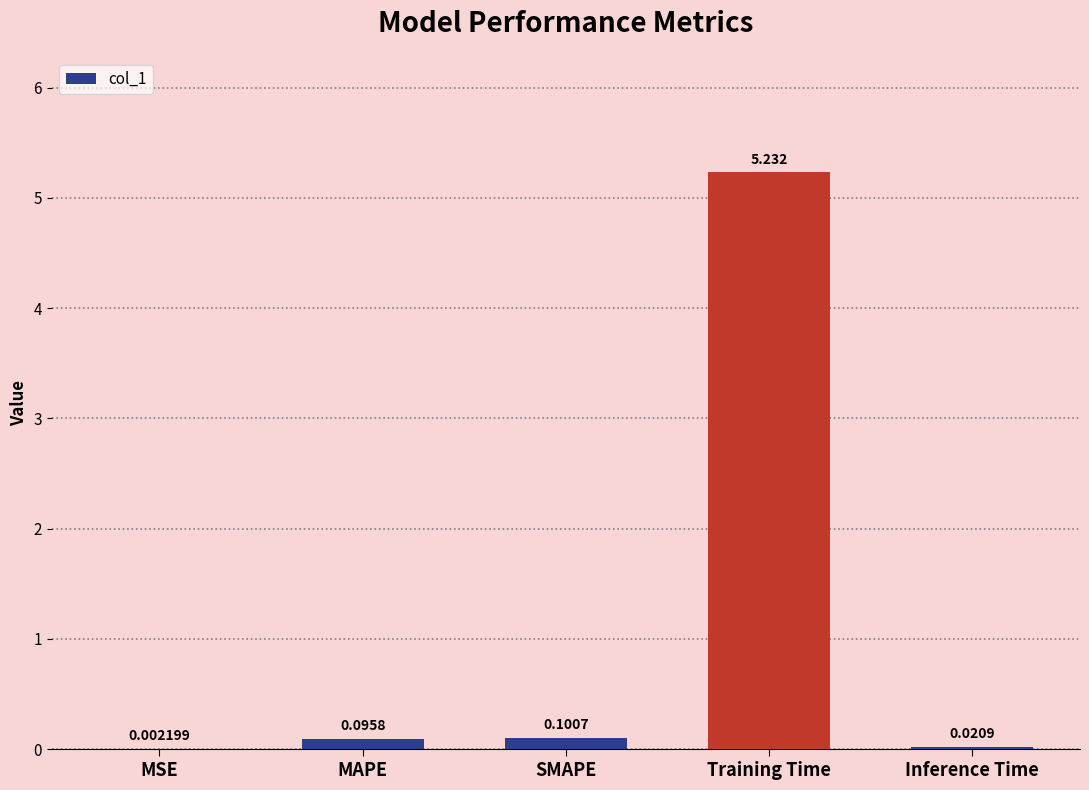

Between Inference Time and SMAPE, which is larger?

SMAPE